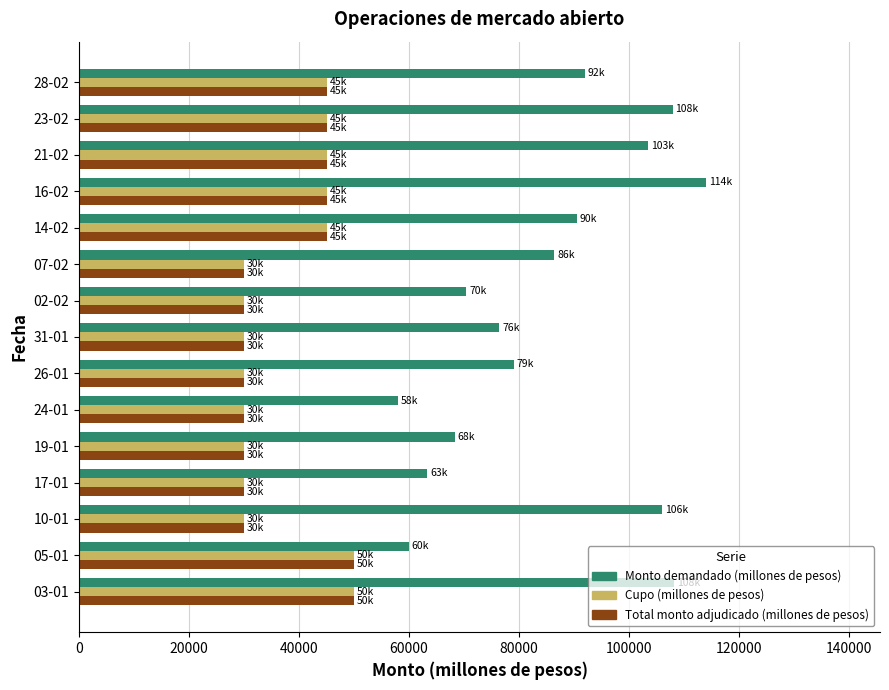

What is the spread (max minus min) of values at 23-02?

62900